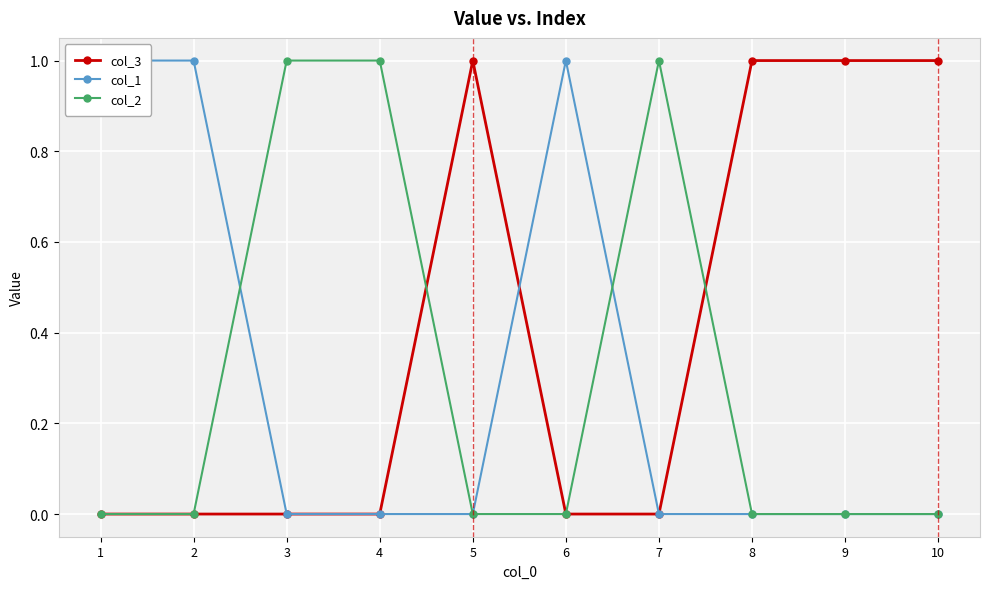

Between 2 and 10, which is larger?

10